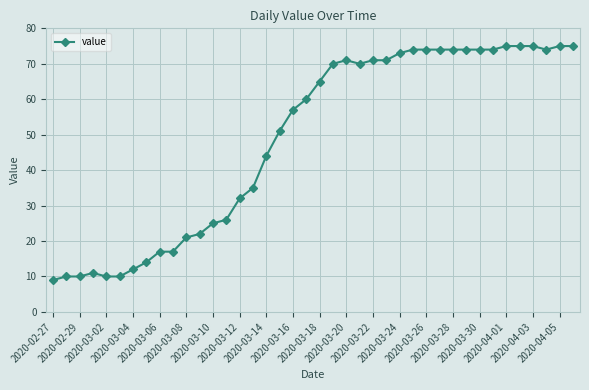

What is the value of the 3rd point from the left?

10